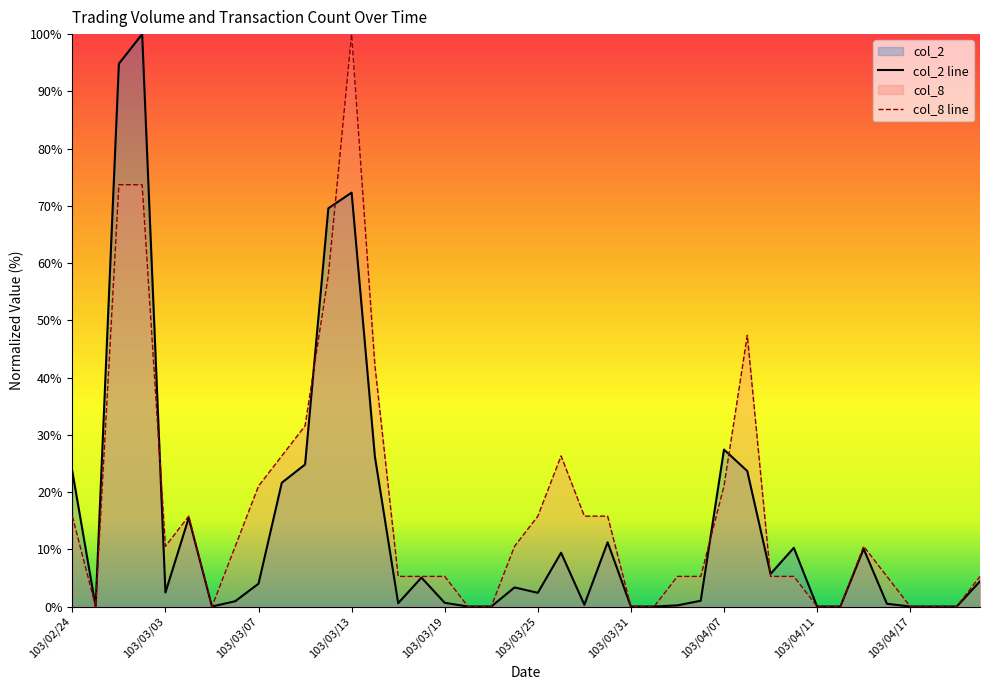

Which series changed the most between 103/03/27 and 103/04/10?

col_8